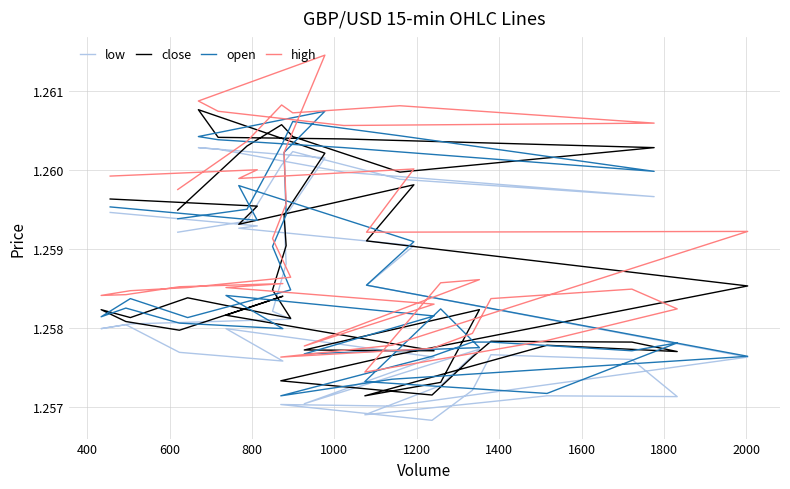

True or false: close has a value of 2.2 at 15.

False